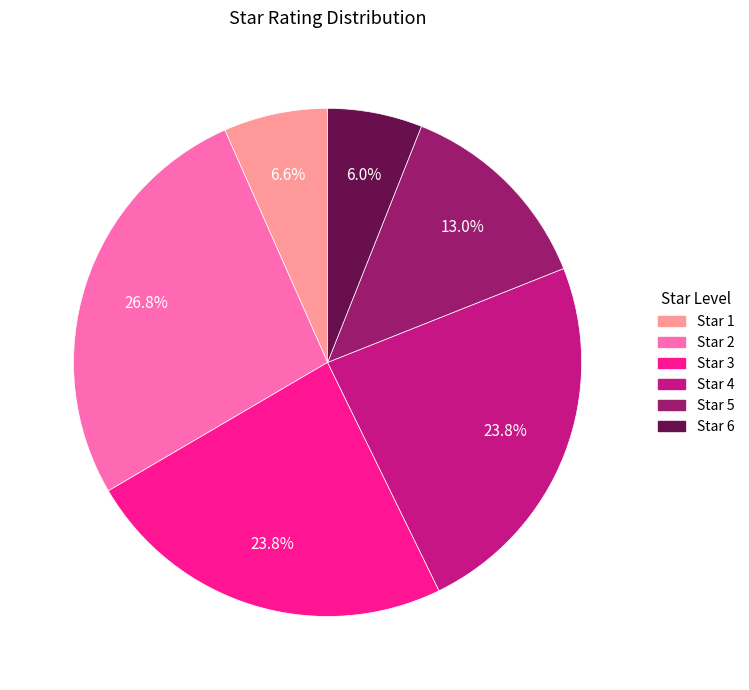

How many slices are in this pie chart?

6